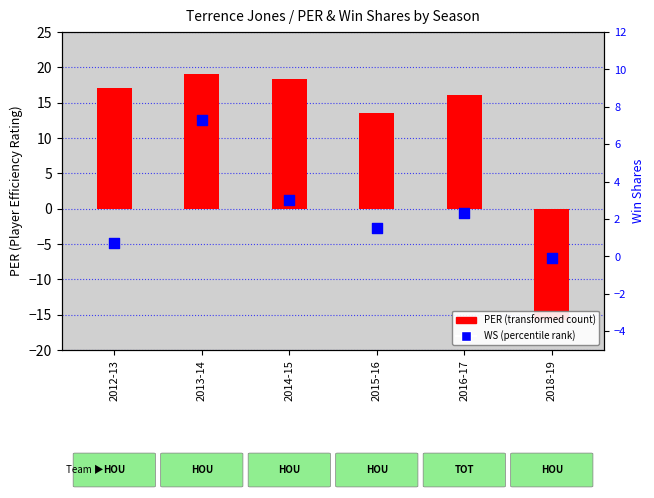

Approximately how many times larger is the value at 2016-17 compared to 2013-14?

0.3